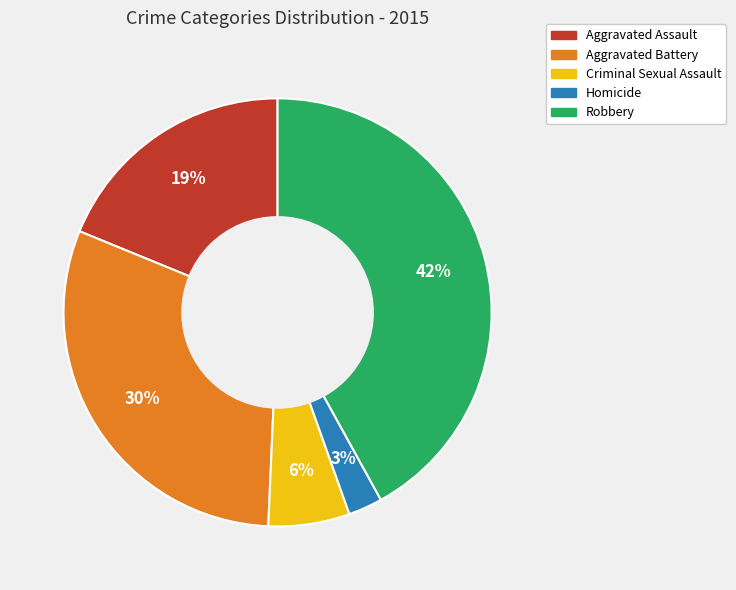

True or false: Robbery accounts for 42% of the total.

True